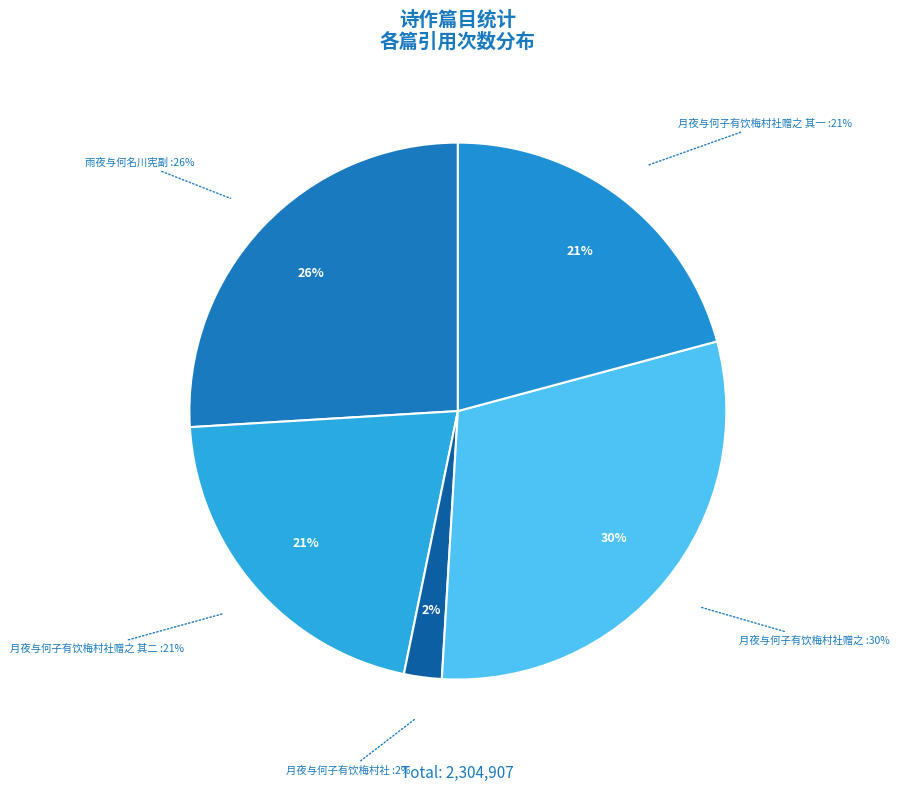

To the nearest percent, what is the combined percentage of 月夜与何子有饮梅村社赠之 其二 and 月夜与何子有饮梅村社?

23%